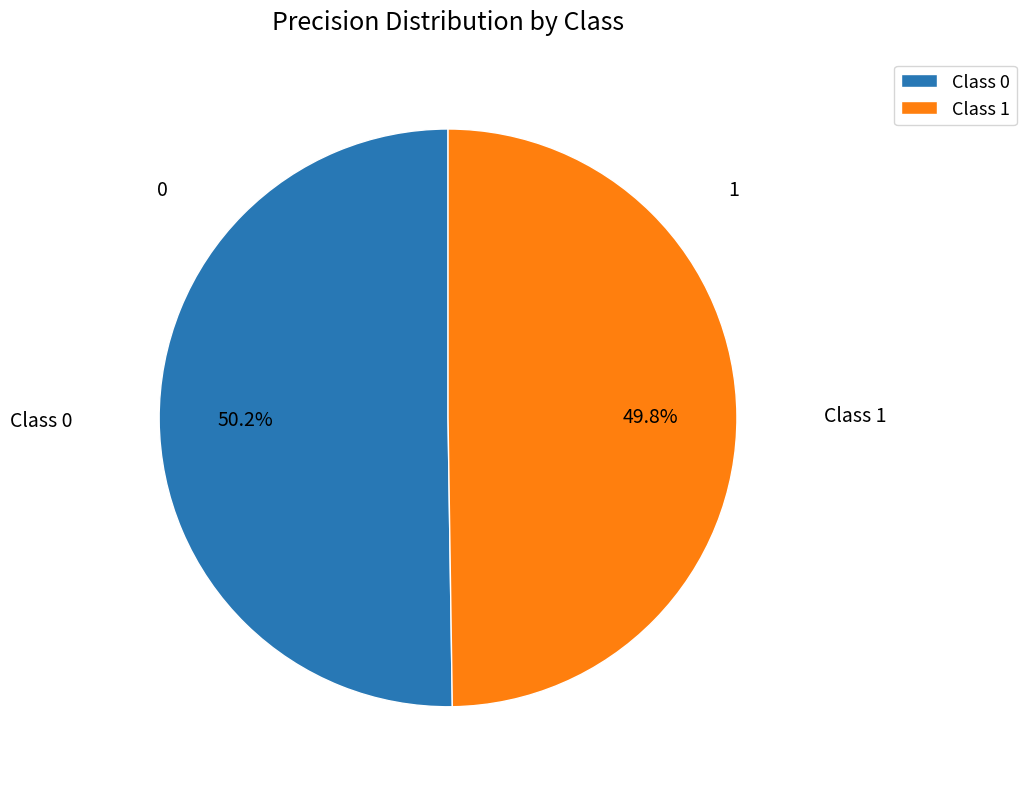

Does any single category account for the majority?

Yes